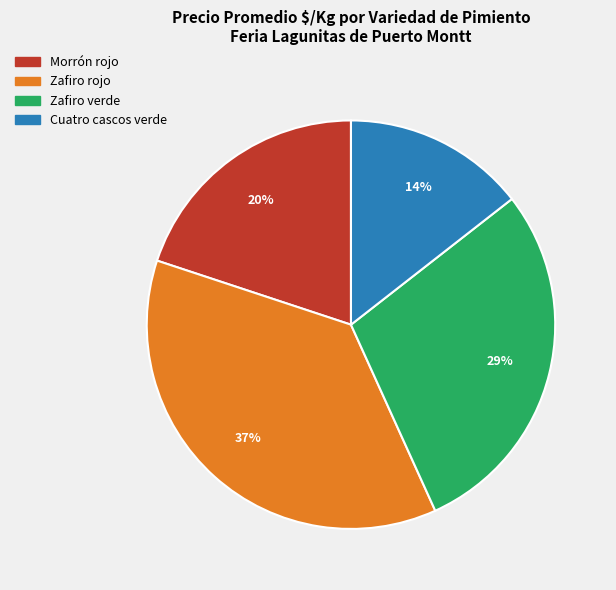

Between Cuatro cascos verde and Zafiro rojo, which is larger?

Zafiro rojo